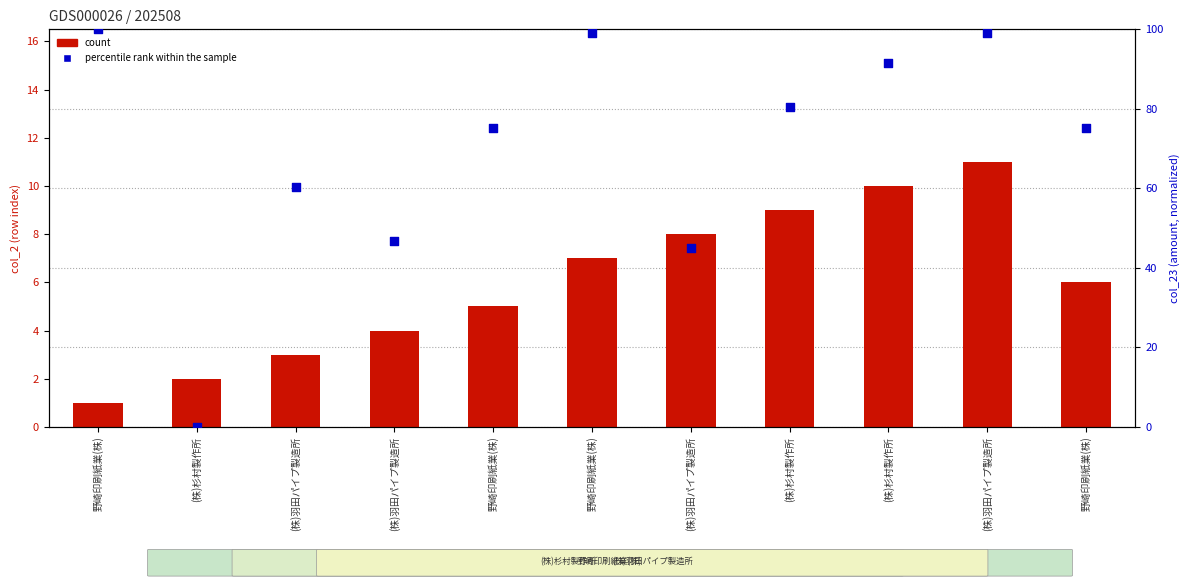

At how many categories does at least one series exceed 73?

7